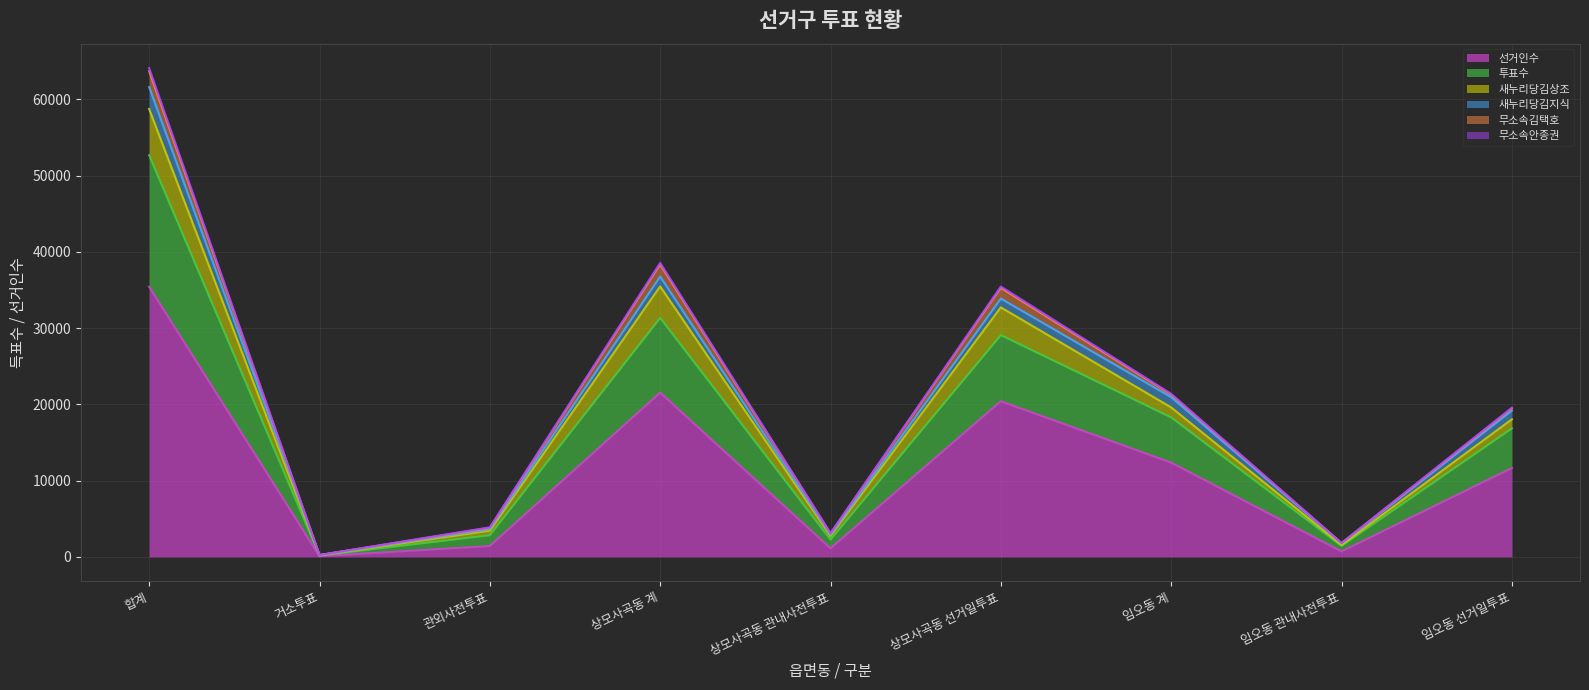

True or false: 무소속안종권 and 선거인수 cross at least once.

False